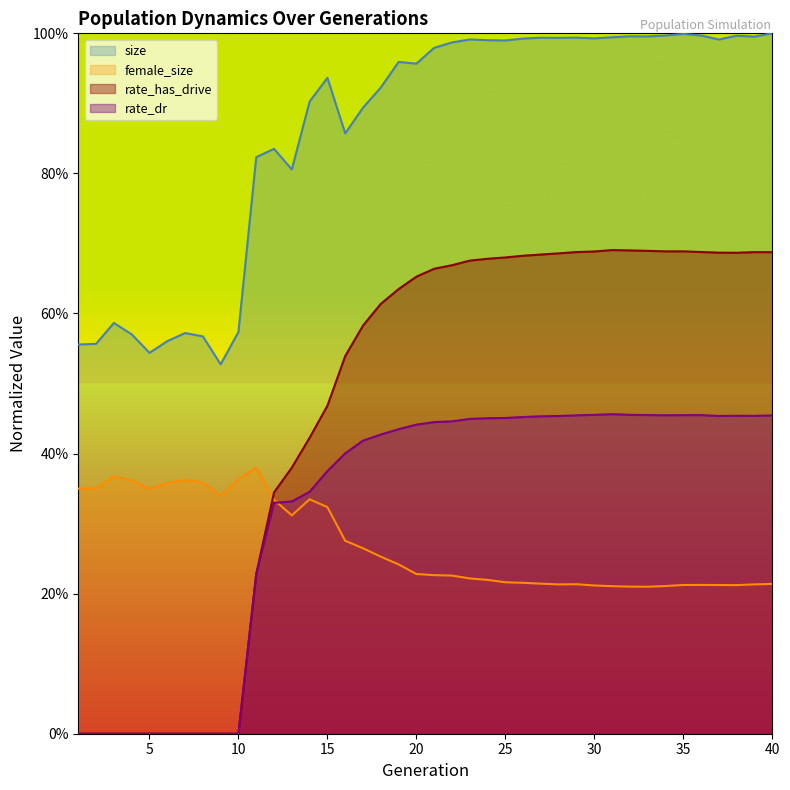

Is the value of size at 36 greater than the value of rate_has_drive at 11?

Yes